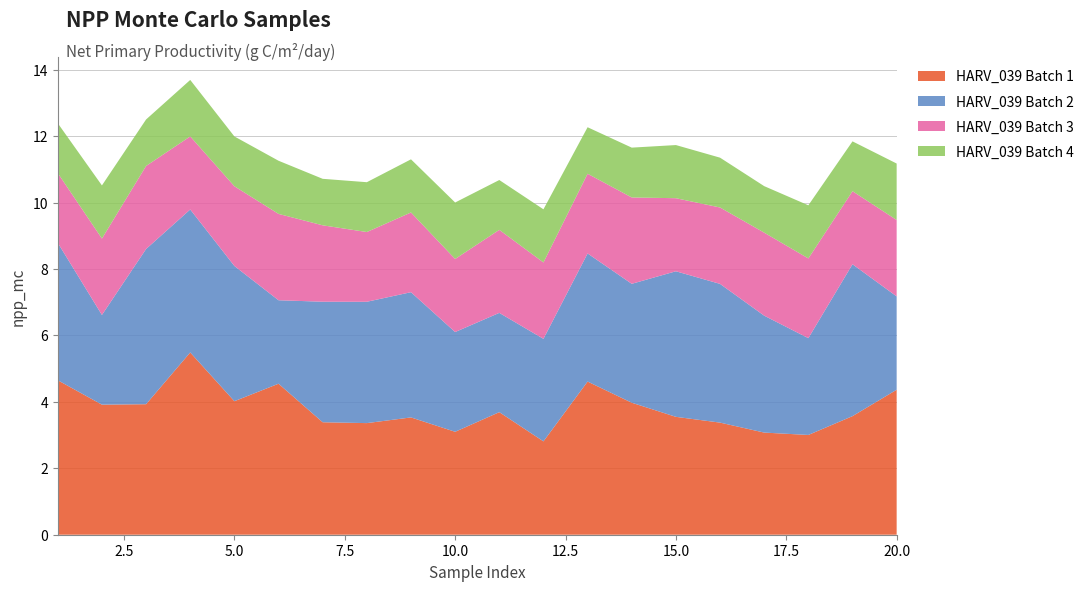

Reading right to left, transcribe all the data shown in this chart.

HARV_039: 20=4.4	19=3.6	18=3.0	17=3.1	16=3.4	15=3.5	14=4.0	13=4.6	12=2.8	11=3.7	10=3.1	9=3.5	8=3.4	7=3.4	6=4.5	5=4.0	4=5.5	3=3.9	2=3.9	1=4.7
HARV_039_b: 20=2.8	19=4.6	18=2.9	17=3.5	16=4.2	15=4.4	14=3.6	13=3.9	12=3.1	11=3.0	10=3.0	9=3.8	8=3.7	7=3.6	6=2.5	5=4.1	4=4.3	3=4.7	2=2.7	1=4.1
HARV_039_c: 20=2.3	19=2.2	18=2.4	17=2.5	16=2.3	15=2.2	14=2.6	13=2.4	12=2.3	11=2.5	10=2.2	9=2.4	8=2.1	7=2.3	6=2.6	5=2.4	4=2.2	3=2.5	2=2.3	1=2.1
HARV_039_d: 20=1.7	19=1.5	18=1.6	17=1.4	16=1.5	15=1.6	14=1.5	13=1.4	12=1.6	11=1.5	10=1.7	9=1.6	8=1.5	7=1.4	6=1.6	5=1.5	4=1.7	3=1.4	2=1.6	1=1.5